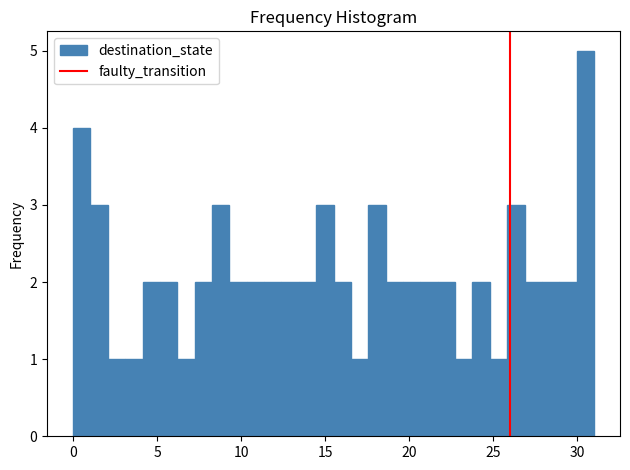

Around what value on the x-axis is the tallest bar? Give the approximate position of its centre, as read against the axis.

30.5